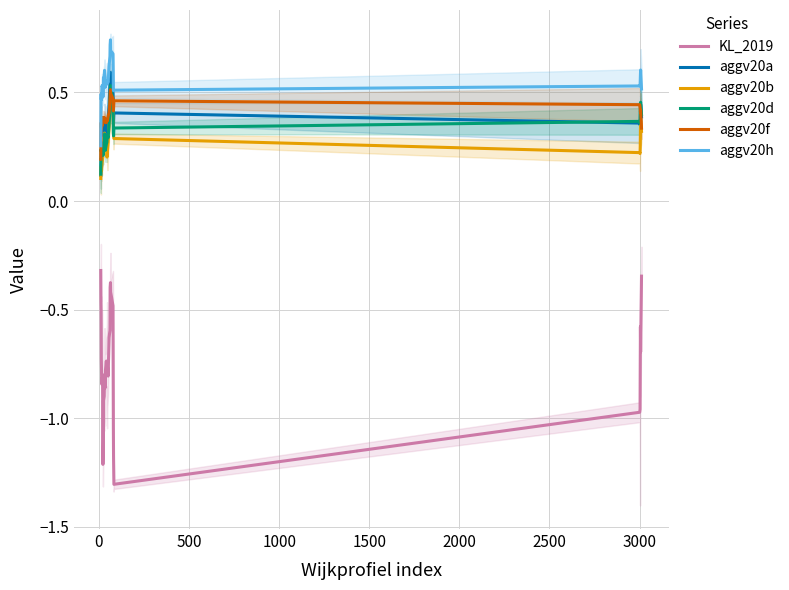

Reading right to left, transcribe all the data shown in this chart.

KL_2019: -0.3	-0.7	-0.6	-0.8	-1.0	-1.0	-1.3	-1.2	-1.0	-0.8	-0.5	-0.4	-0.4	-0.4	-0.6	-0.6	-0.8	-0.8	-0.8	-0.8	-0.7	-0.8	-0.8	-0.9	-0.8	-0.9	-0.9	-1.1	-1.2	-1.2	-1.0	-0.8	-0.8	-0.8	-0.8	-0.8	-0.7	-0.5	-0.5	-0.3
aggv20a: 0.4	0.4	0.4	0.4	0.3	0.4	0.4	0.4	0.4	0.4	0.5	0.5	0.6	0.6	0.5	0.4	0.4	0.3	0.3	0.3	0.4	0.4	0.3	0.3	0.4	0.3	0.3	0.3	0.3	0.3	0.2	0.2	0.2	0.2	0.2	0.2	0.2	0.2	0.2	0.1
aggv20b: 0.3	0.4	0.3	0.3	0.2	0.2	0.3	0.3	0.3	0.4	0.4	0.4	0.5	0.5	0.4	0.3	0.3	0.2	0.2	0.2	0.3	0.3	0.3	0.3	0.3	0.3	0.3	0.3	0.3	0.3	0.2	0.2	0.2	0.2	0.2	0.1	0.2	0.1	0.1	0.1
aggv20d: 0.4	0.5	0.5	0.4	0.4	0.4	0.3	0.3	0.3	0.4	0.5	0.5	0.5	0.5	0.4	0.4	0.3	0.3	0.3	0.3	0.3	0.2	0.2	0.3	0.3	0.3	0.3	0.2	0.2	0.2	0.2	0.2	0.2	0.2	0.2	0.2	0.2	0.2	0.2	0.1
aggv20f: 0.3	0.4	0.4	0.4	0.4	0.4	0.5	0.4	0.4	0.5	0.5	0.5	0.5	0.5	0.5	0.4	0.4	0.4	0.4	0.4	0.4	0.4	0.4	0.4	0.4	0.4	0.4	0.4	0.4	0.4	0.4	0.4	0.3	0.4	0.3	0.3	0.4	0.3	0.3	0.2
aggv20h: 0.5	0.6	0.6	0.6	0.5	0.5	0.5	0.5	0.5	0.6	0.7	0.7	0.7	0.7	0.7	0.6	0.5	0.6	0.6	0.5	0.5	0.5	0.5	0.6	0.6	0.6	0.6	0.5	0.5	0.5	0.5	0.5	0.5	0.5	0.5	0.5	0.5	0.5	0.4	0.3